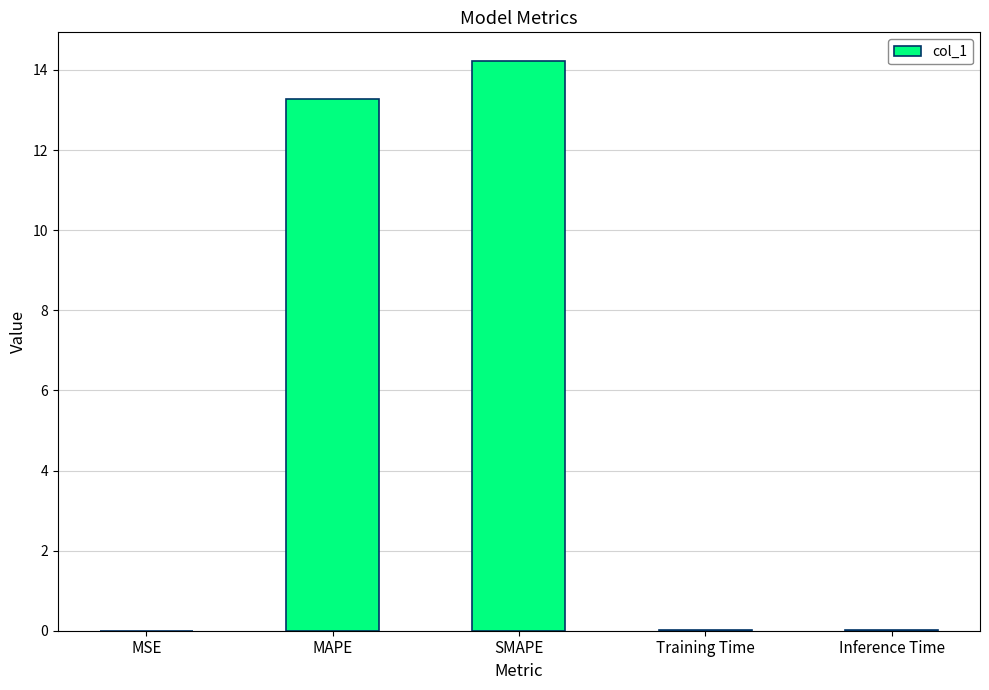

The chart shows a value of 3.5 at MAPE. True or false?

False